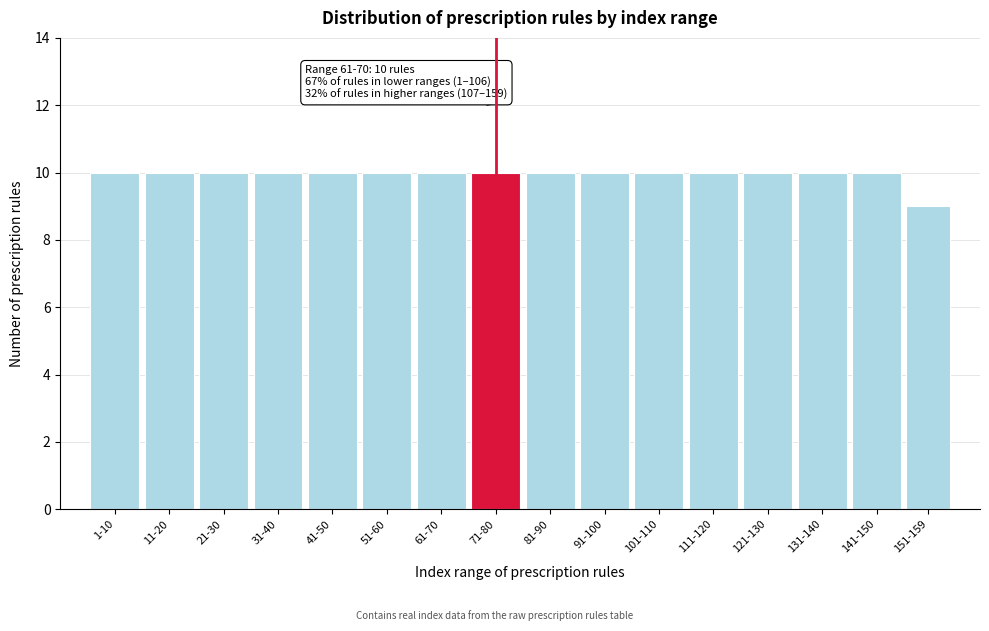

Reading left to right, transcribe all the data shown in this chart.

1-10=10	11-20=10	21-30=10	31-40=10	41-50=10	51-60=10	61-70=10	71-80=10	81-90=10	91-100=10	101-110=10	111-120=10	121-130=10	131-140=10	141-150=10	151-159=9